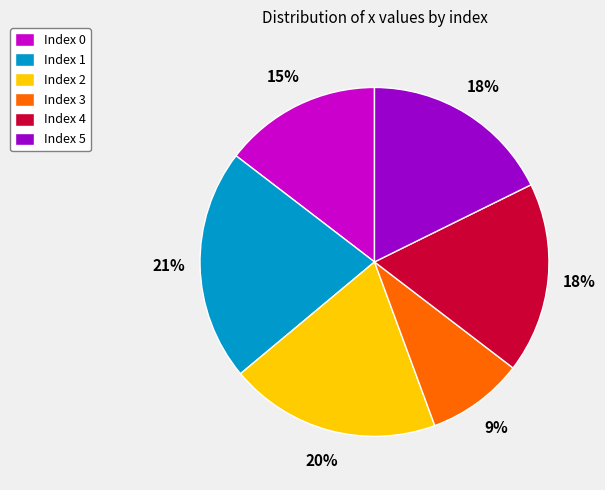

Is the sum of Index 1 and Index 3 greater than half?

No